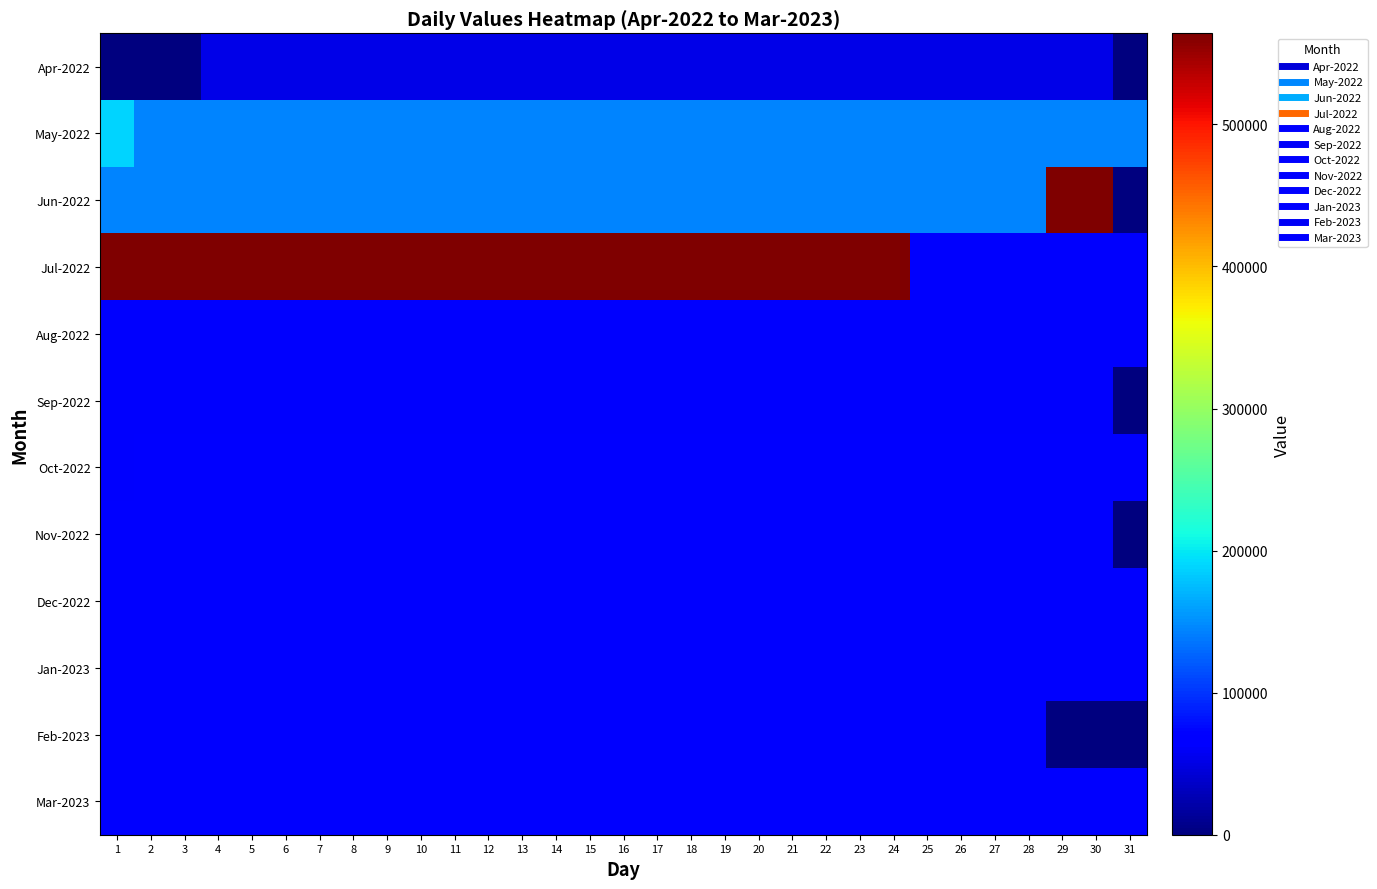

Reading left to right, list all the values displayed in this chart.

Apr-2022: 1=0.0	2=0.0	3=0.0	4=50738.9	5=50738.9	6=50738.9	7=50738.9	8=50738.9	9=50738.9	10=50738.9	11=50738.9	12=50738.9	13=50738.9	14=50738.9	15=50738.9	16=50738.9	17=50738.9	18=50738.9	19=50738.9	20=50738.9	21=50738.9	22=50738.9	23=50738.9	24=50738.9	25=50738.9	26=50738.9	27=50738.9	28=50738.9	29=50738.9	30=50738.9	31=0.0
May-2022: 1=188904.9	2=144969.9	3=144370.9	4=144370.9	5=144370.9	6=144370.9	7=144370.9	8=144370.9	9=144370.9	10=144370.9	11=144370.9	12=144370.9	13=144370.9	14=144370.9	15=144370.9	16=144370.9	17=144370.9	18=144370.9	19=144370.9	20=144370.9	21=144370.9	22=144370.9	23=144370.9	24=144370.9	25=144370.9	26=144370.9	27=144370.9	28=144370.9	29=144370.9	30=144370.9	31=144370.9
Jun-2022: 1=144370.9	2=144370.9	3=144370.9	4=144370.9	5=144370.9	6=144370.9	7=144370.9	8=144370.9	9=144370.9	10=144370.9	11=144370.9	12=144370.9	13=144370.9	14=144370.9	15=144370.9	16=144370.9	17=144370.9	18=144370.9	19=144370.9	20=144370.9	21=144370.9	22=144370.9	23=144370.9	24=144370.9	25=144370.9	26=144370.9	27=144370.9	28=144370.9	29=563189.9	30=563189.9	31=0.0
Jul-2022: 1=564116.9	2=563117.9	3=563117.9	4=563117.9	5=563117.9	6=563117.9	7=563117.9	8=563117.9	9=563117.9	10=563117.9	11=563117.9	12=563117.9	13=563117.9	14=563117.9	15=563117.9	16=563117.9	17=563117.9	18=563117.9	19=563117.9	20=563117.9	21=563117.9	22=563117.9	23=563117.9	24=563117.9	25=63117.9	26=63117.9	27=63117.9	28=63117.9	29=63117.9	30=63117.9	31=63117.9
Aug-2022: 1=63117.9	2=63117.9	3=63117.9	4=63117.9	5=63117.9	6=63117.9	7=63117.9	8=63117.9	9=63117.9	10=63117.9	11=63117.9	12=63117.9	13=63117.9	14=63117.9	15=63117.9	16=63117.9	17=63117.9	18=63117.9	19=63117.9	20=63117.9	21=63117.9	22=63117.9	23=63117.9	24=63117.9	25=63117.9	26=63117.9	27=63117.9	28=63117.9	29=63117.9	30=63117.9	31=63117.9
Sep-2022: 1=63117.9	2=63117.9	3=63117.9	4=63117.9	5=63117.9	6=63117.9	7=63117.9	8=63117.9	9=63117.9	10=63117.9	11=63117.9	12=63117.9	13=63117.9	14=63117.9	15=63117.9	16=63117.9	17=63117.9	18=63117.9	19=63117.9	20=63117.9	21=63117.9	22=63117.9	23=63117.9	24=63117.9	25=63117.9	26=63117.9	27=63117.9	28=63117.9	29=63117.9	30=63117.9	31=0.0
Oct-2022: 1=63117.9	2=64581.9	3=64581.9	4=64581.9	5=64581.9	6=64581.9	7=64581.9	8=64581.9	9=64581.9	10=64581.9	11=64581.9	12=64581.9	13=64581.9	14=64581.9	15=64581.9	16=64581.9	17=64581.9	18=64581.9	19=64581.9	20=64581.9	21=64581.9	22=64581.9	23=64581.9	24=64581.9	25=64581.9	26=64581.9	27=64581.9	28=64581.9	29=64581.9	30=64581.9	31=64581.9
Nov-2022: 1=64581.9	2=64581.9	3=64581.9	4=64581.9	5=64581.9	6=64581.9	7=64581.9	8=64581.9	9=64581.9	10=64581.9	11=64581.9	12=64581.9	13=64581.9	14=64581.9	15=64581.9	16=64581.9	17=64581.9	18=64581.9	19=64581.9	20=64581.9	21=64581.9	22=64581.9	23=64581.9	24=64581.9	25=64581.9	26=64581.9	27=64581.9	28=64581.9	29=64581.9	30=64581.9	31=0.0
Dec-2022: 1=64581.9	2=64581.9	3=64581.9	4=64581.9	5=64581.9	6=64581.9	7=64581.9	8=64581.9	9=64581.9	10=64581.9	11=64581.9	12=64581.9	13=64581.9	14=64581.9	15=64581.9	16=64581.9	17=64581.9	18=64581.9	19=64581.9	20=64581.9	21=64581.9	22=64581.9	23=64581.9	24=64581.9	25=64581.9	26=64581.9	27=64581.9	28=64581.9	29=64581.9	30=64581.9	31=64581.9
Jan-2023: 1=65069.9	2=65069.9	3=65069.9	4=65069.9	5=65069.9	6=65069.9	7=65069.9	8=65069.9	9=65069.9	10=65069.9	11=65069.9	12=65069.9	13=65069.9	14=65069.9	15=65069.9	16=65069.9	17=65069.9	18=65069.9	19=65069.9	20=65069.9	21=65069.9	22=65069.9	23=65069.9	24=65069.9	25=65069.9	26=65069.9	27=65069.9	28=65069.9	29=65069.9	30=65069.9	31=65069.9
Feb-2023: 1=65069.9	2=65069.9	3=65069.9	4=65069.9	5=65069.9	6=65069.9	7=65069.9	8=65069.9	9=65069.9	10=65069.9	11=65069.9	12=65069.9	13=65069.9	14=65069.9	15=65069.9	16=65069.9	17=65069.9	18=65069.9	19=65069.9	20=65069.9	21=65069.9	22=65069.9	23=65069.9	24=65069.9	25=65069.9	26=65069.9	27=65069.9	28=65069.9	29=0.0	30=0.0	31=0.0
Mar-2023: 1=65069.9	2=65069.9	3=65069.9	4=65069.9	5=65069.9	6=65069.9	7=65069.9	8=65069.9	9=65069.9	10=65069.9	11=65069.9	12=65069.9	13=65069.9	14=65069.9	15=65069.9	16=65069.9	17=65069.9	18=65069.9	19=65069.9	20=65069.9	21=65069.9	22=65069.9	23=65069.9	24=65069.9	25=65069.9	26=65069.9	27=65069.9	28=65069.9	29=65069.9	30=65069.9	31=65550.9